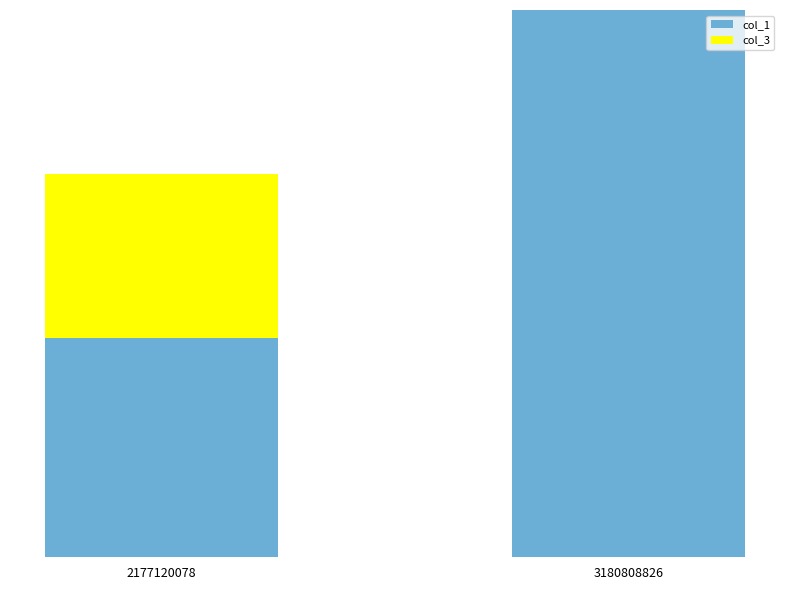

Rank the series at 3180808826 from highest to lowest value.

col_1, col_3